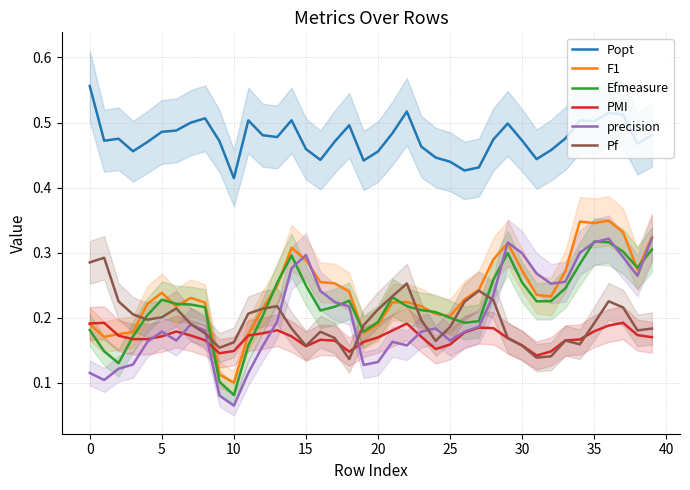

At which label is precision closest to 0?

10